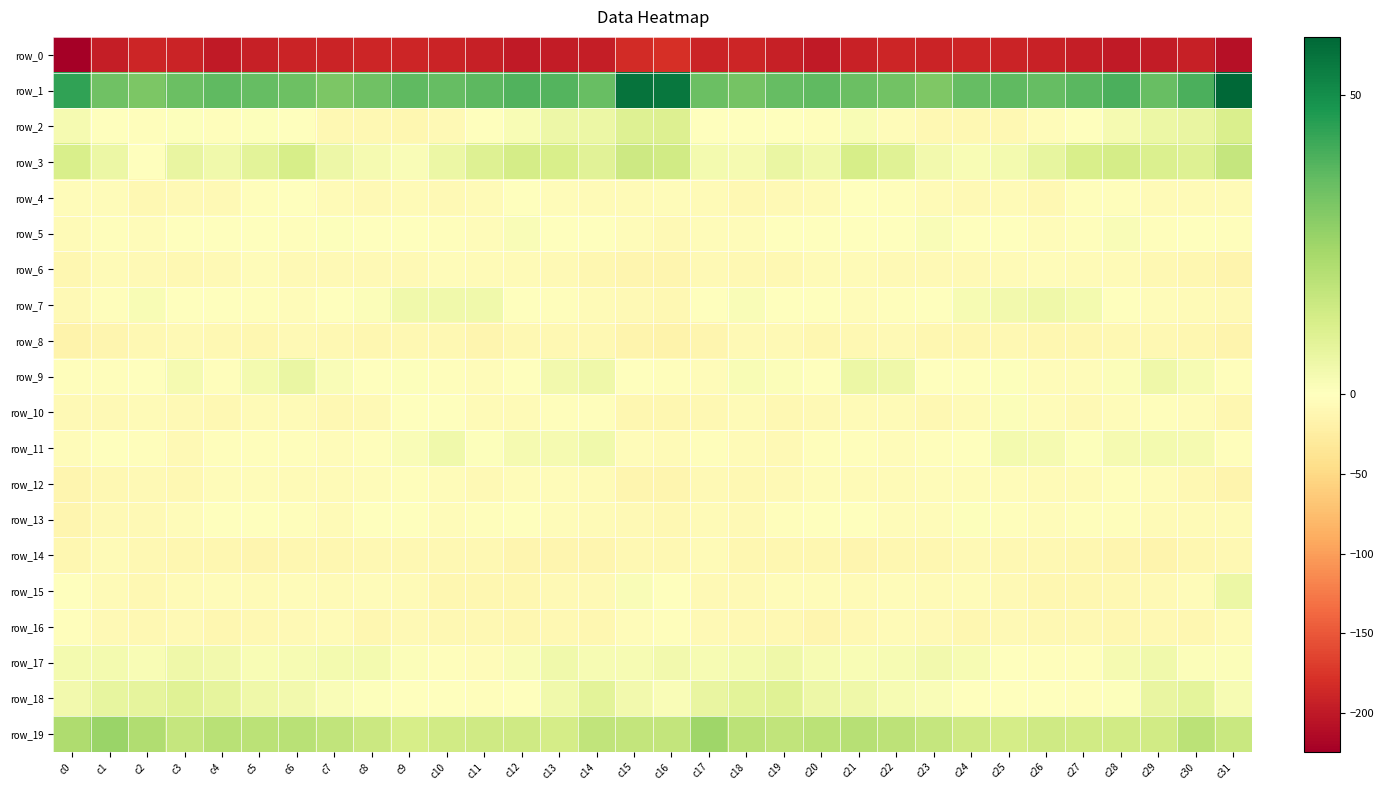

Between c15 and c27, which series saw the biggest shift?

row_1